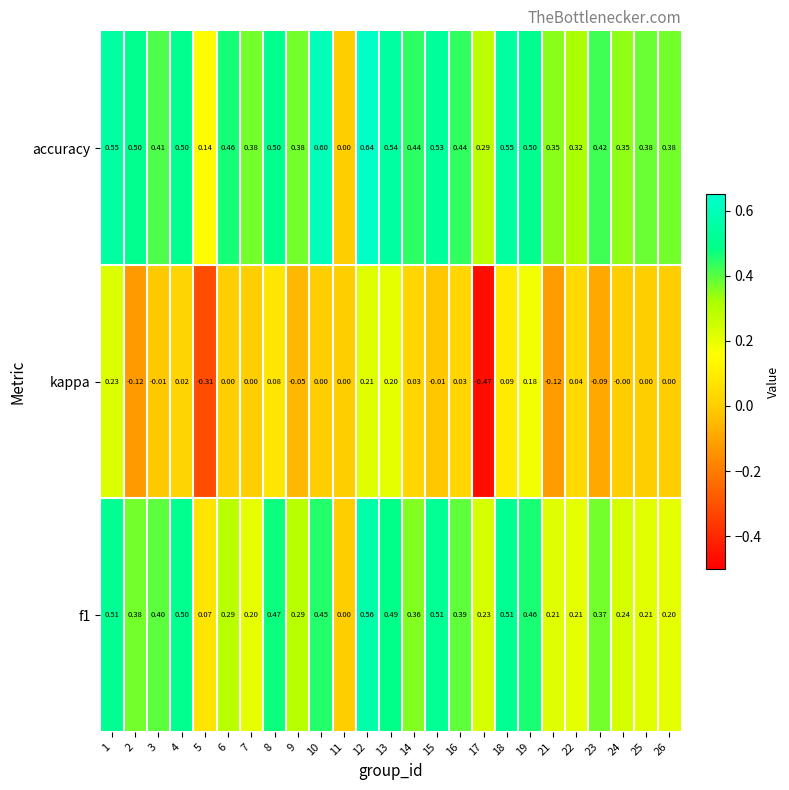

Which series has the widest spread of values?

kappa